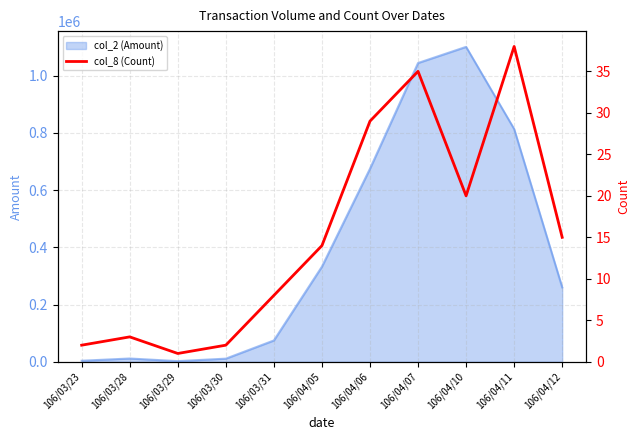

What is the change in value from 106/03/23 to 106/03/31?

+6